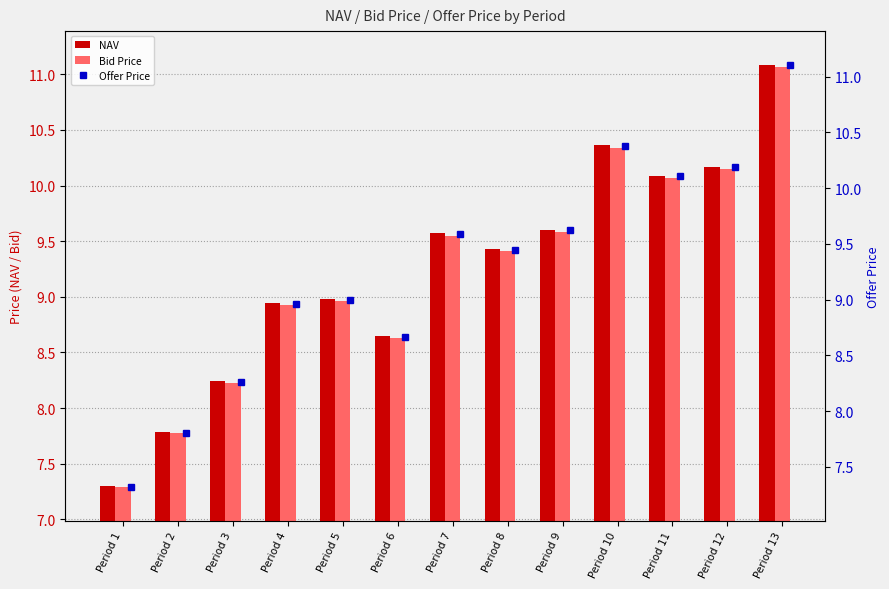

What is the value of the Offer Price bar at the 13th from the left?

11.1